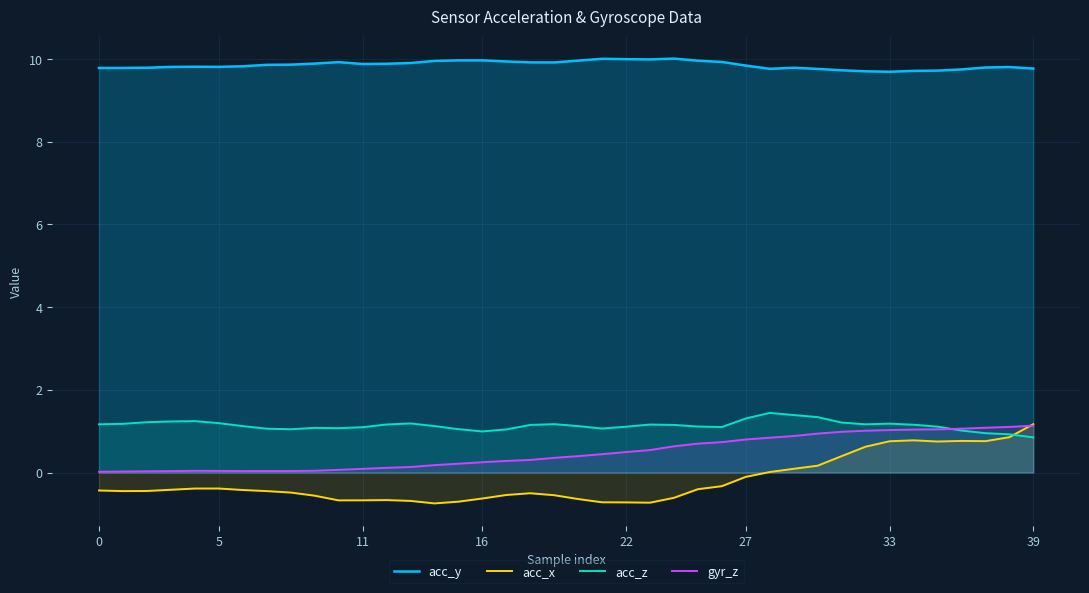

What is the sum of the acc_y values at 23 and 0?

19.8